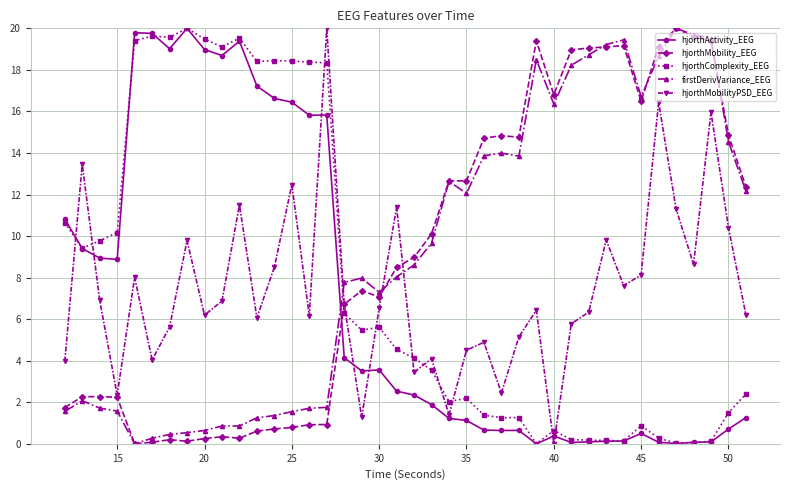

In hjorthMobilityPSD_EEG, how many points are lower than both neighbors (excluding endpoints)?

12